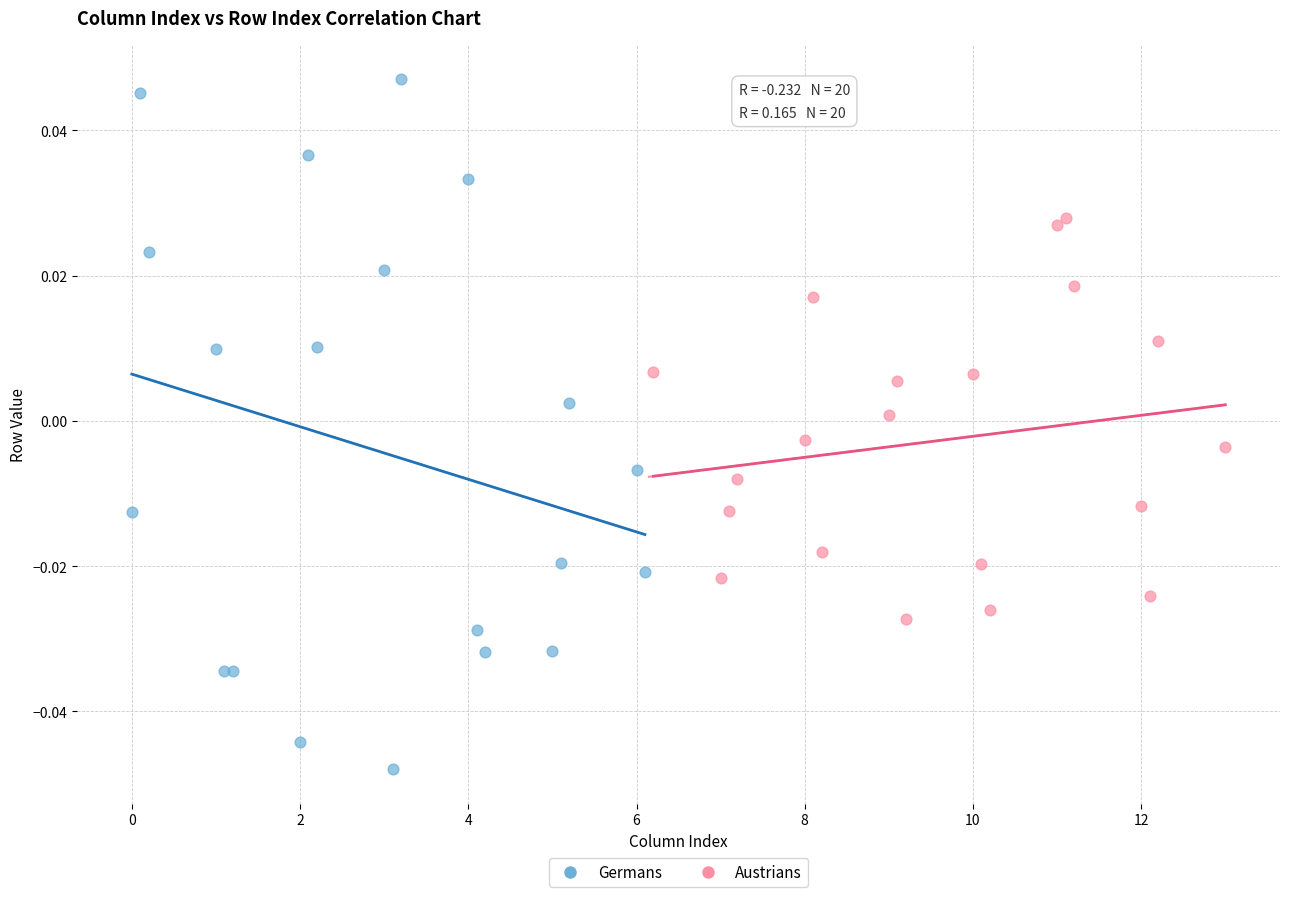

Which series has the widest spread of Y values?

Germans